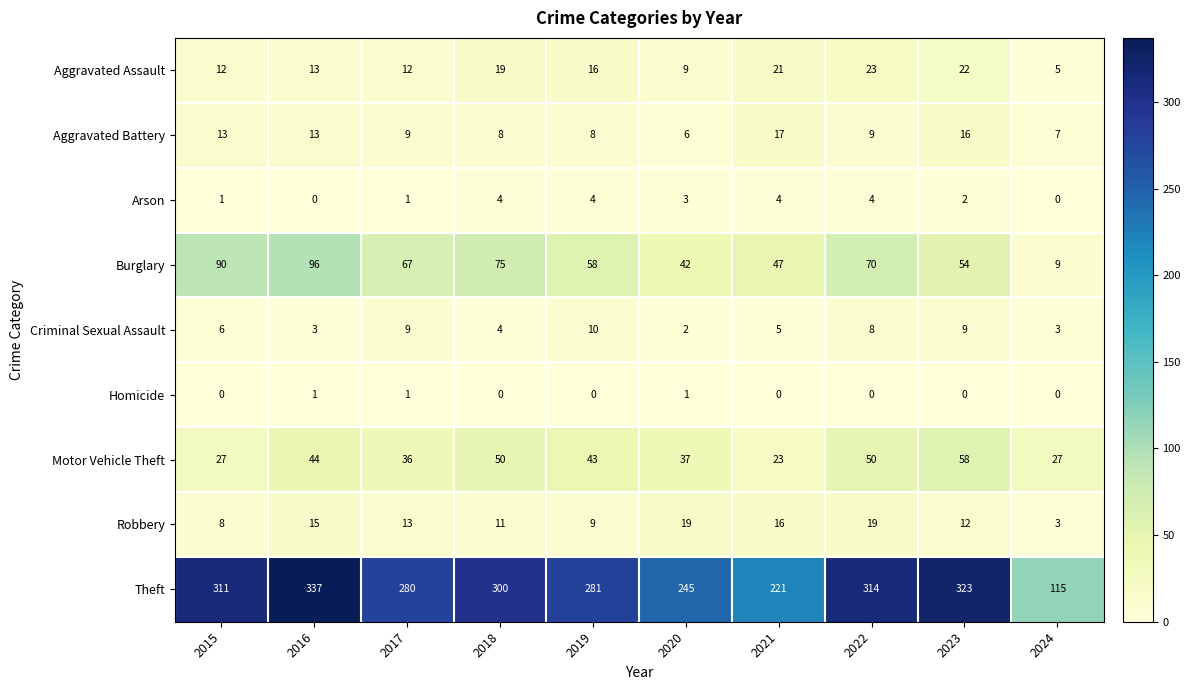

Which series has the largest range (max minus min)?

Theft